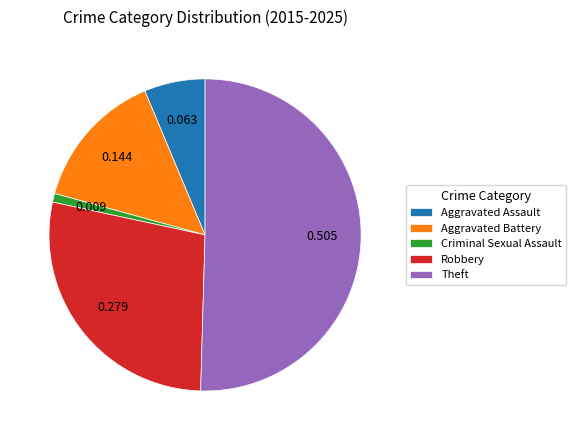

Which category has the biggest portion of the pie?

Theft